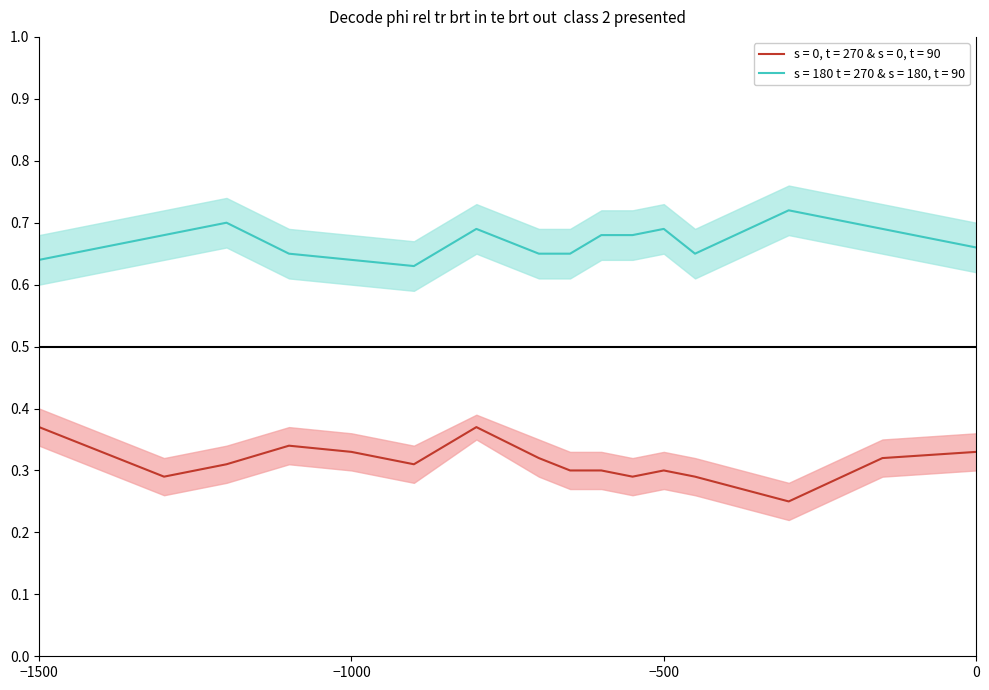

In s = 0, t = 270 & s = 0, t = 90 lower, how many points are higher than both neighbors (excluding endpoints)?

3